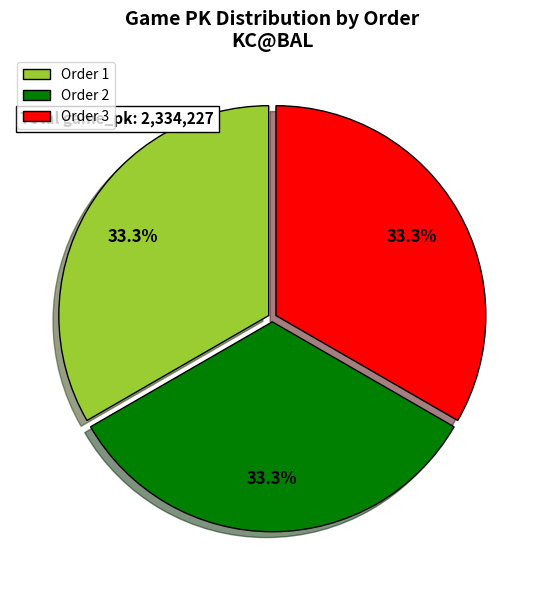

Is there a majority slice in this chart?

No